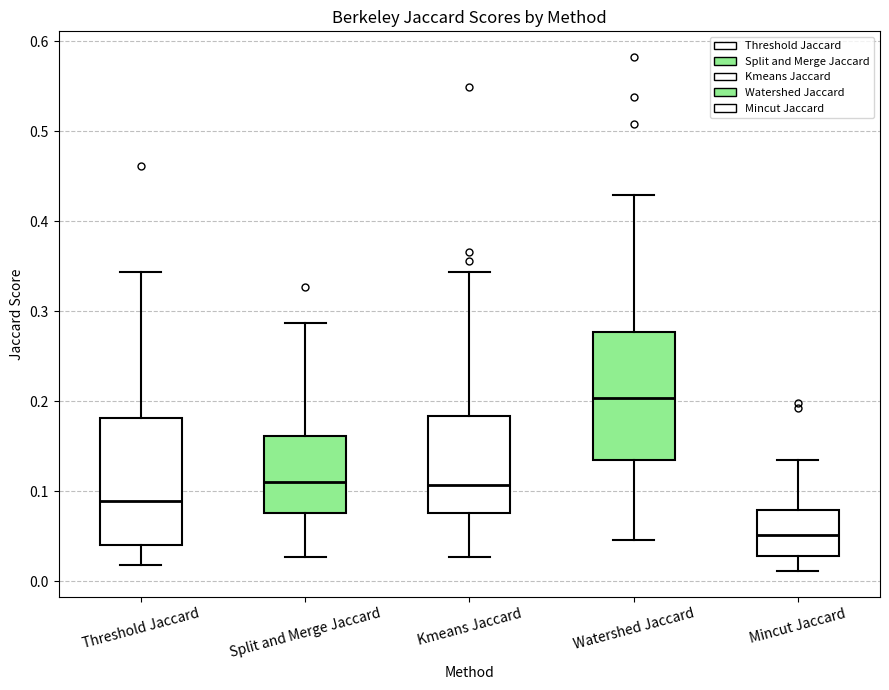

Where is the upper edge of the box for Mincut Jaccard on the y-axis? The values are not printed on the chart, so give them approximately, as read against the axis.

0.08